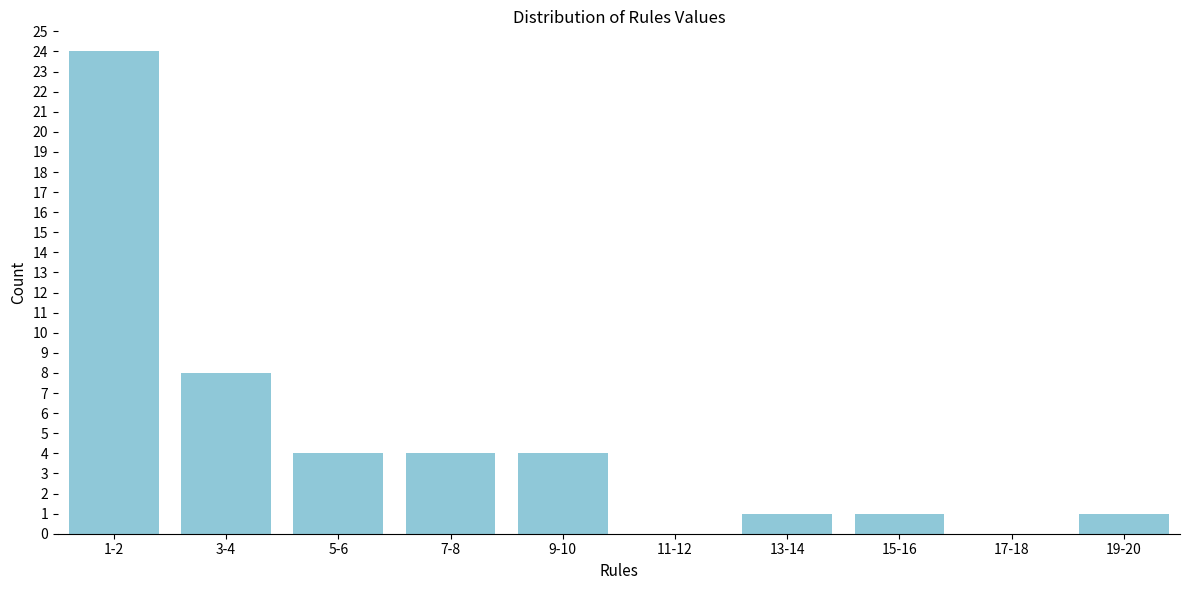

Reading left to right, transcribe all the data shown in this chart.

1-2=24	3-4=8	5-6=4	7-8=4	9-10=4	11-12=0	13-14=1	15-16=1	17-18=0	19-20=1